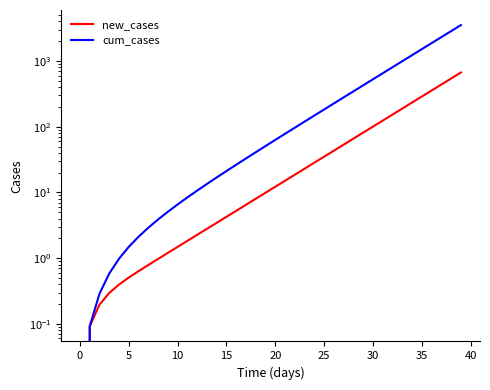

Reading left to right, extract all data points from this chart.

new_cases: 0.0	0.1	0.2	0.3	0.4	0.5	0.6	0.8	1.0	1.2	1.5	1.8	2.3	2.8	3.5	4.3	5.3	6.5	8.0	9.9	12.2	15.1	18.6	23.0	28.4	35.1	43.3	53.5	66.0	81.5	100.6	124.2	153.3	189.3	233.7	288.5	356.1	439.7	542.8	670.0
cum_cases: 0.0	0.1	0.3	0.6	1.0	1.5	2.1	2.9	3.9	5.1	6.6	8.4	10.7	13.5	16.9	21.2	26.4	32.9	41.0	50.9	63.1	78.2	96.8	119.8	148.2	183.3	226.6	280.1	346.0	427.5	528.1	652.3	805.6	994.9	1228.5	1517.0	1873.2	2312.8	2855.6	3525.6